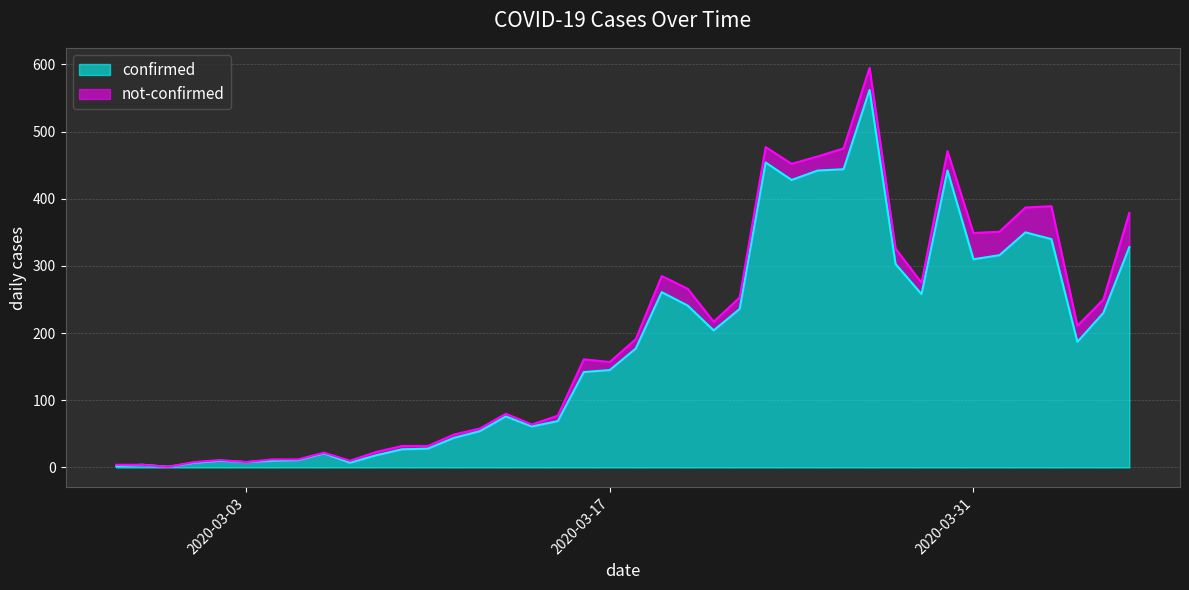

At which label does the data first exceed 177?

2020-03-19